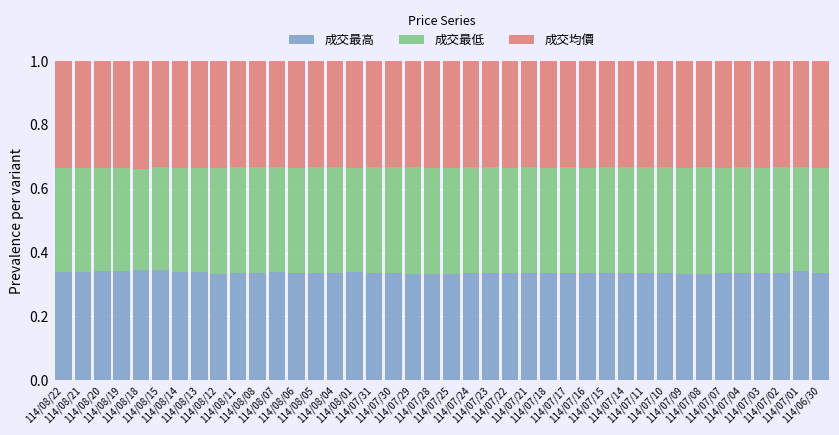

What is the sum of all 成交最高 values?

13.5